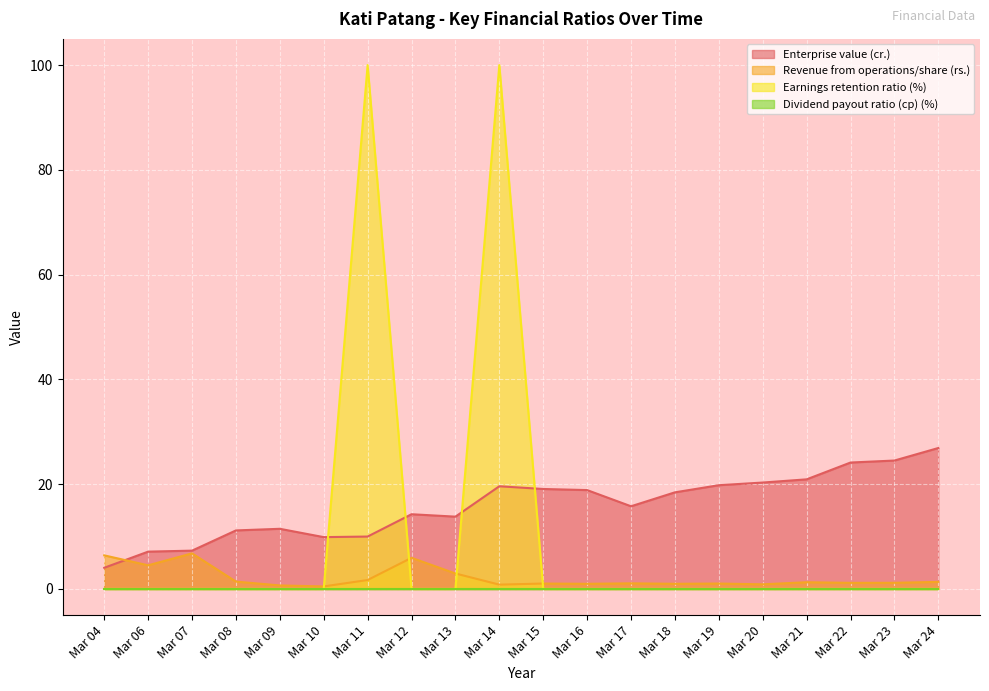

At which label does Revenue from operations/share (rs.) reach its peak?

Mar 07